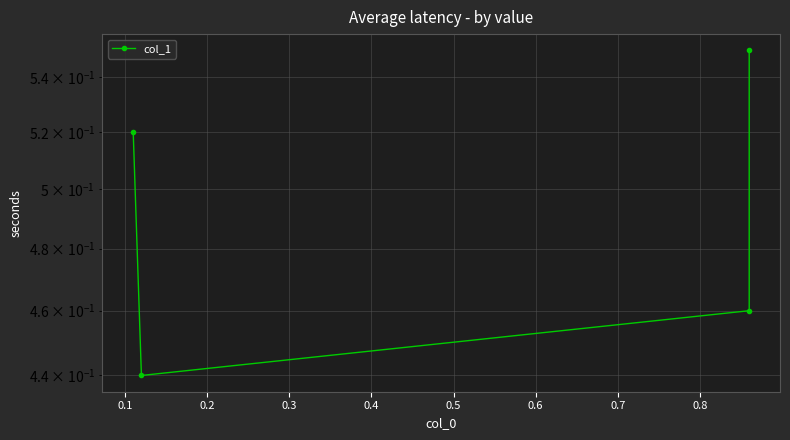

What is the value of the 4th point from the left?

0.6